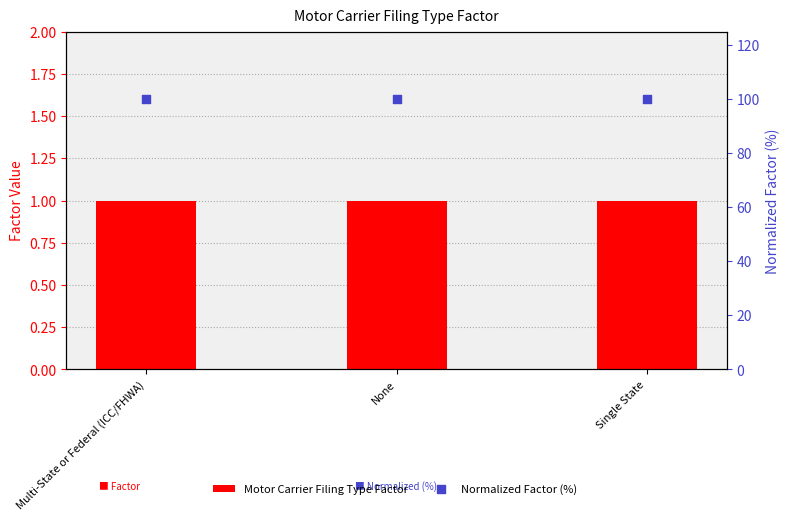

Which series contains the highest Y value?

Normalized Factor (%)